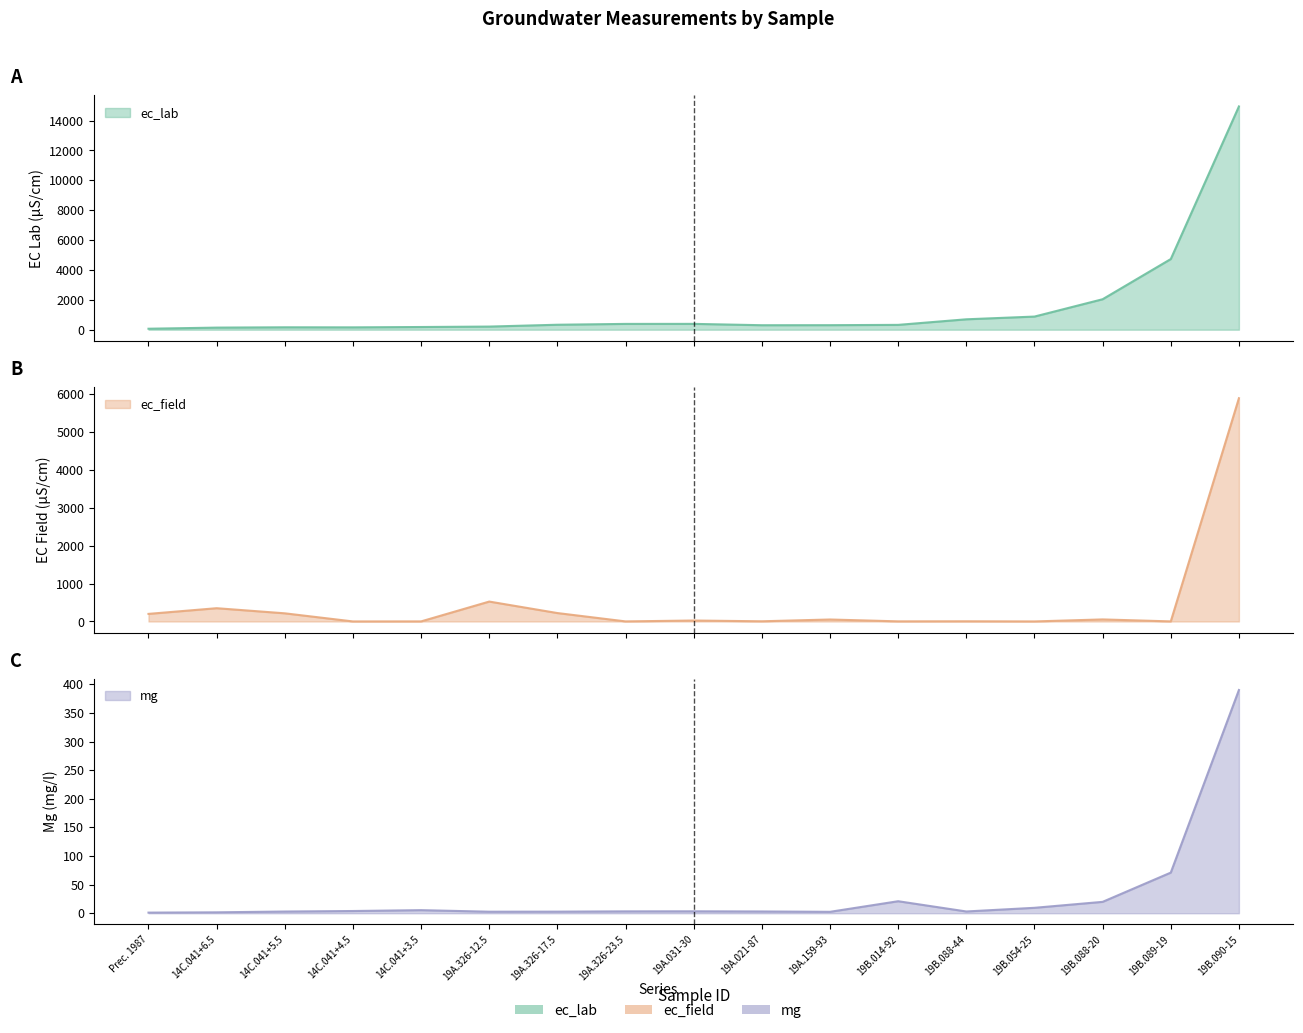

Rank the categories by mg value from lowest to highest.

Prec. 1987, 14C.041+6.5, 19A.159-93, 19A.326-12.5, 19A.326-17.5, 14C.041+5.5, 19A.021-87, 19B.088-44, 19A.326-23.5, 19A.031-30, 14C.041+4.5, 14C.041+3.5, 19B.054-25, 19B.088-20, 19B.014-92, 19B.089-19, 19B.090-15